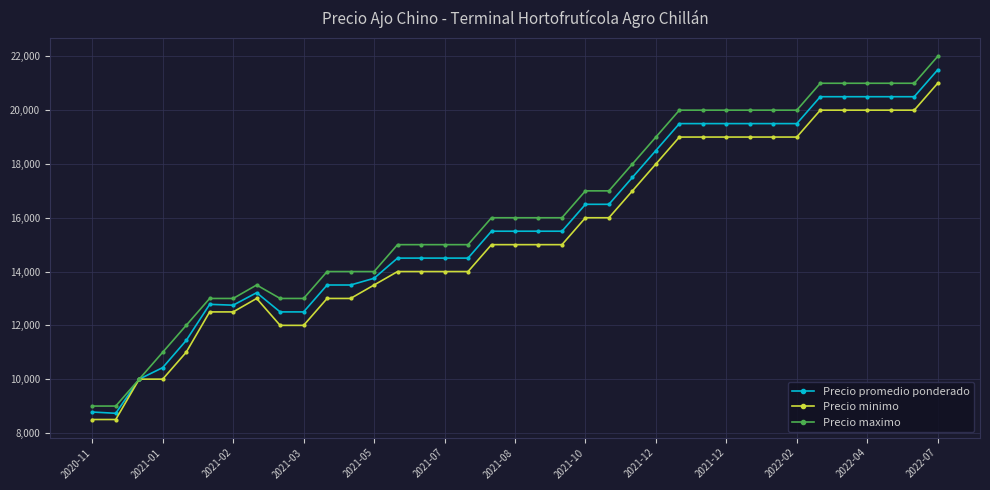

List the series in order of their peak value, highest first.

Precio maximo, Precio promedio ponderado, Precio minimo